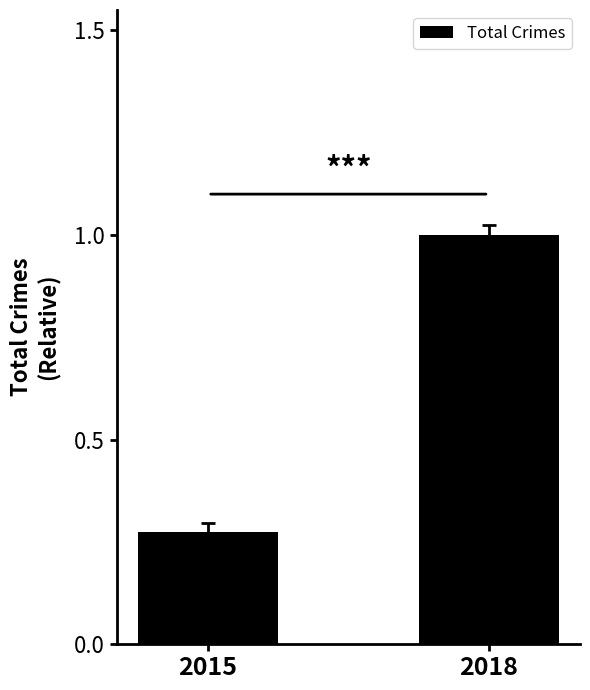

What is the sum of all values?

1.3